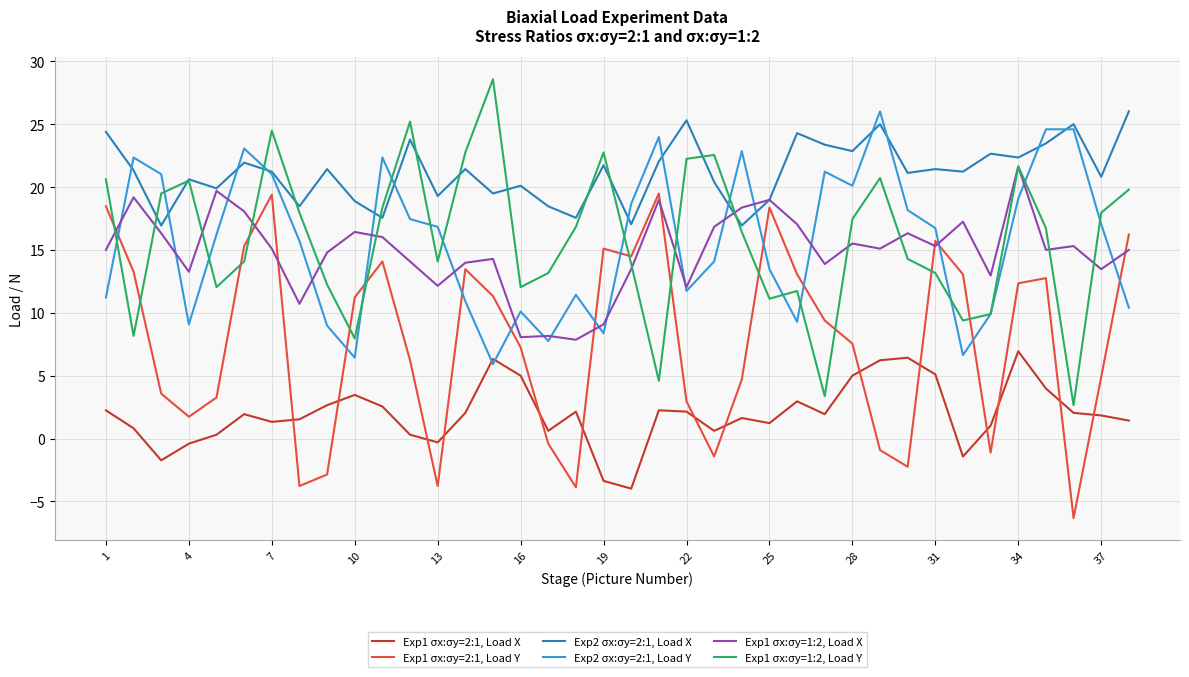

What is the greatest value displayed?

28.6